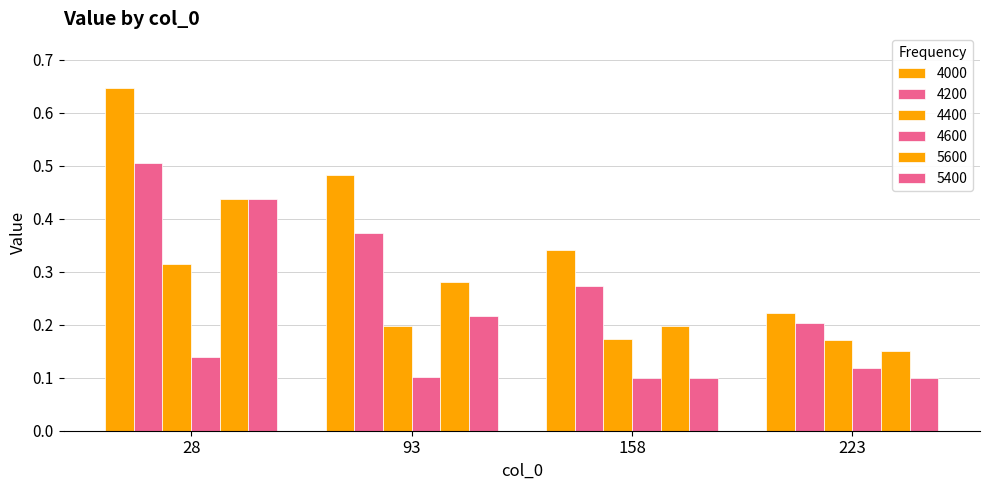

At which label is 4200 closest to 0?

223